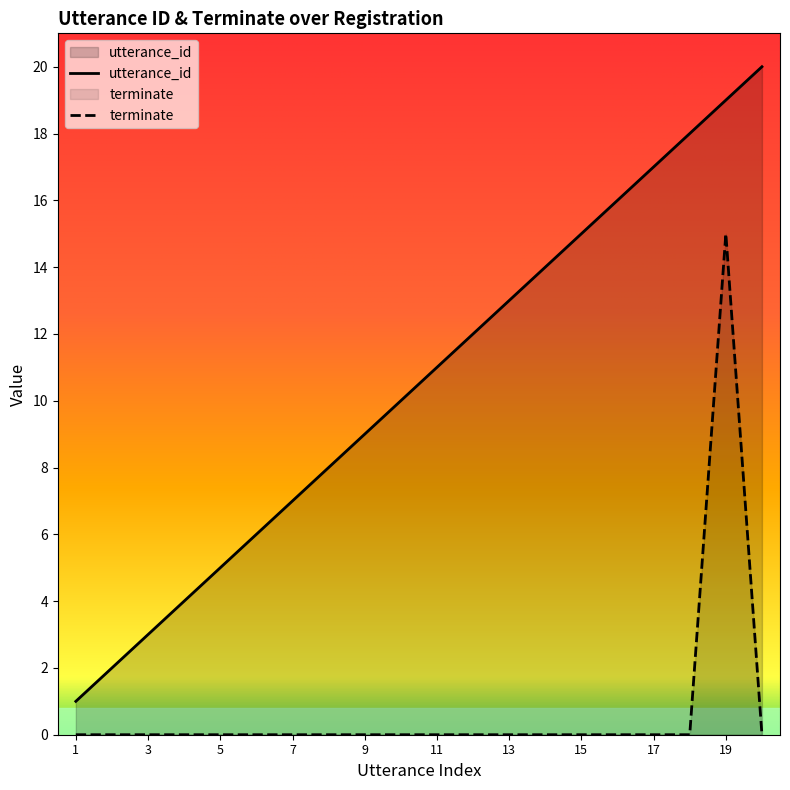

Count the number of data series in this chart.

2